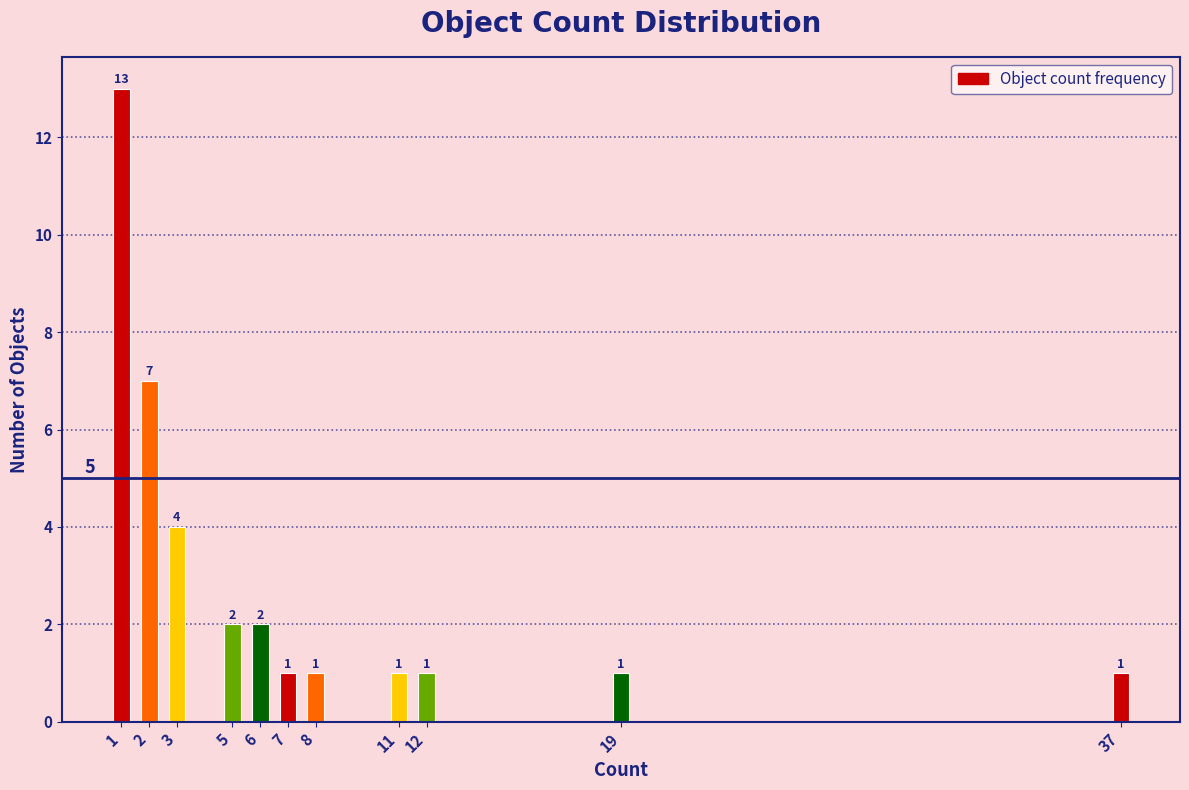

Reading right to left, what are all the values shown in this chart?

1	1	1	1	1	1	2	2	4	7	13